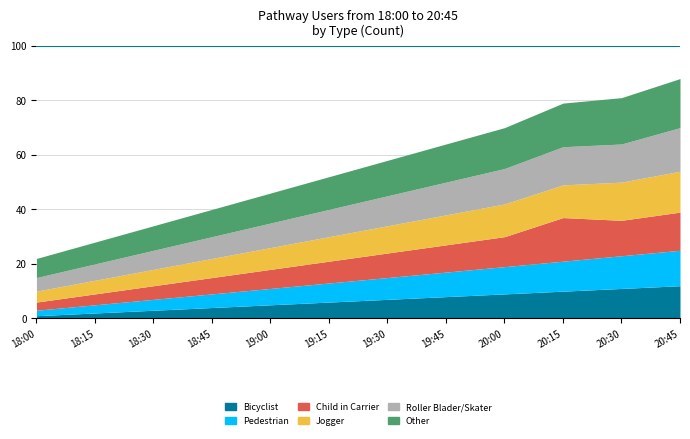

How many categories are shown in the chart?

12